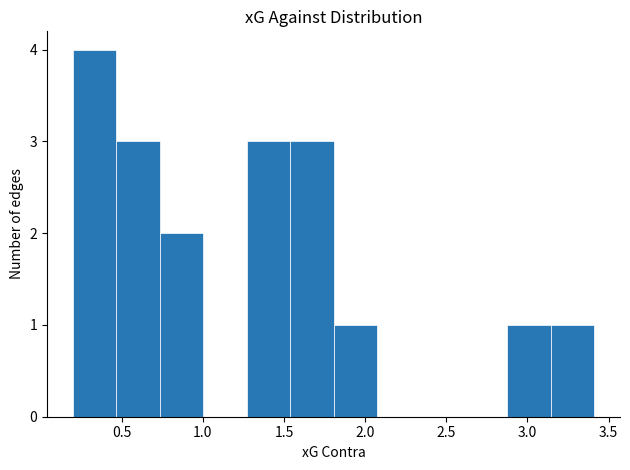

Reading left to right, transcribe this chart: for each bar, give the range it covers on the x-axis and its height. Neither the bar edges nor the heights are printed on the chart, so give them approximately, as read against the axes.

0.20 to 0.45: 4
0.45 to 0.75: 3
0.75 to 1.00: 2
1.00 to 1.25: 0
1.25 to 1.55: 3
1.55 to 1.80: 3
1.80 to 2.05: 1
2.05 to 2.35: 0
2.35 to 2.60: 0
2.60 to 2.90: 0
2.90 to 3.15: 1
3.15 to 3.40: 1